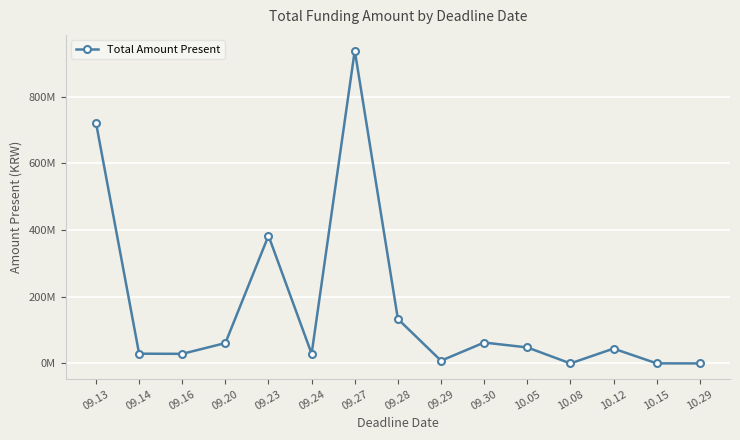

What is the value of the 5th point from the left?

382997750